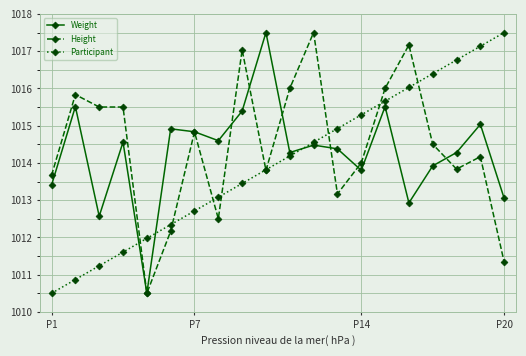

What is the difference between the maximum and second lowest values in the Height series?

6.2